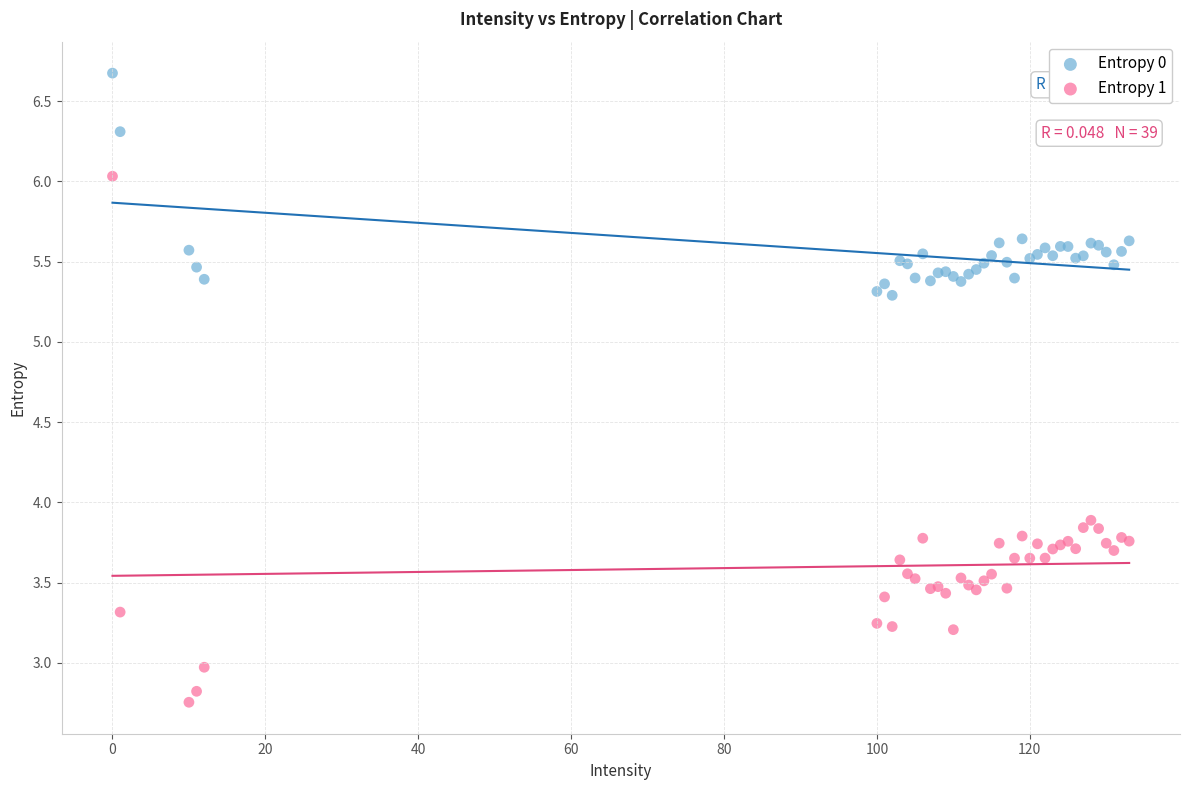

Across all series, what Y value is closest to 4?

3.9